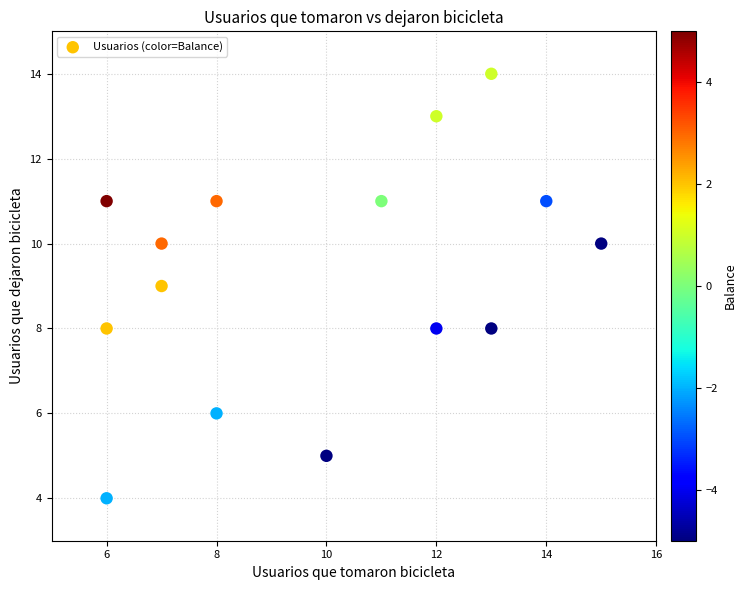

What is the range of X values (max minus min)?

9